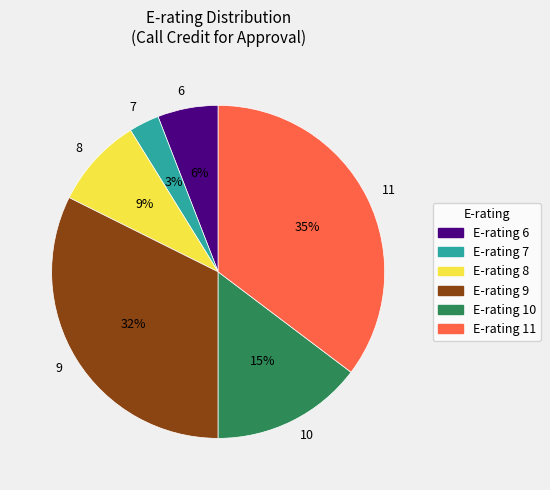

Between 8 and 7, which is larger?

8